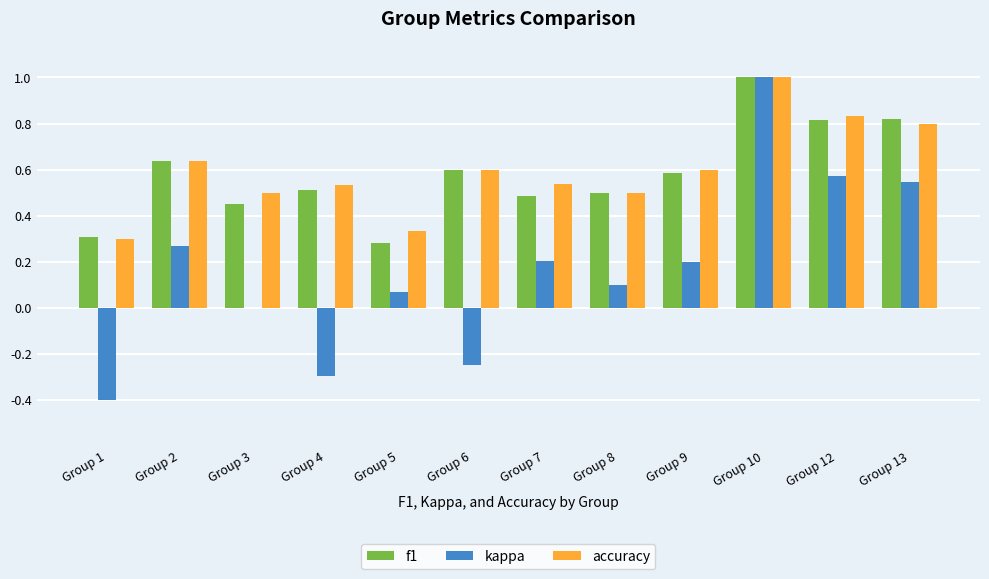

How many groups of bars are there?

12